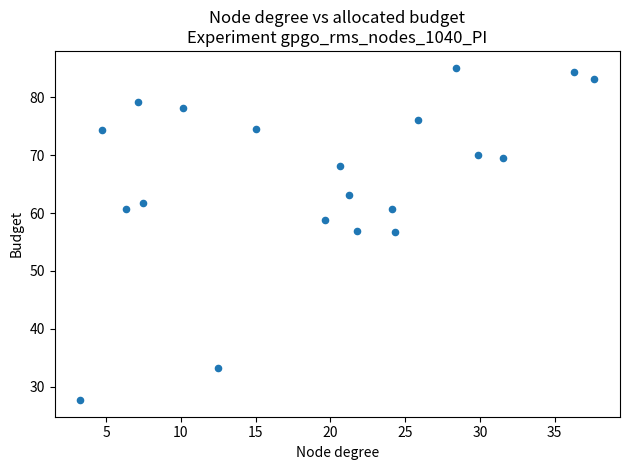

What is the range of X values (max minus min)?

34.4